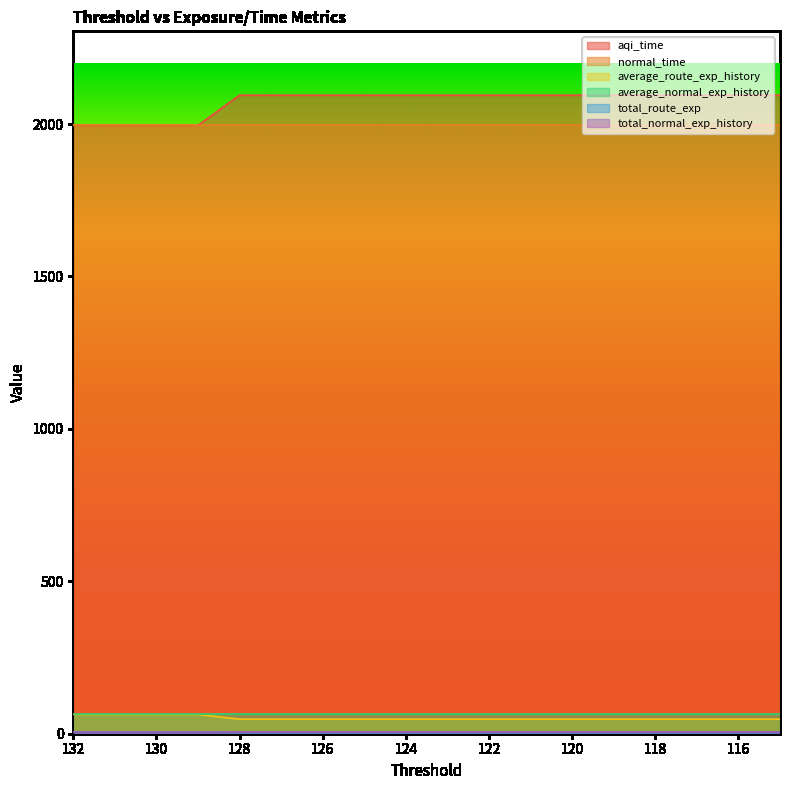

Where does the aqi_time series first go above 2094?

128